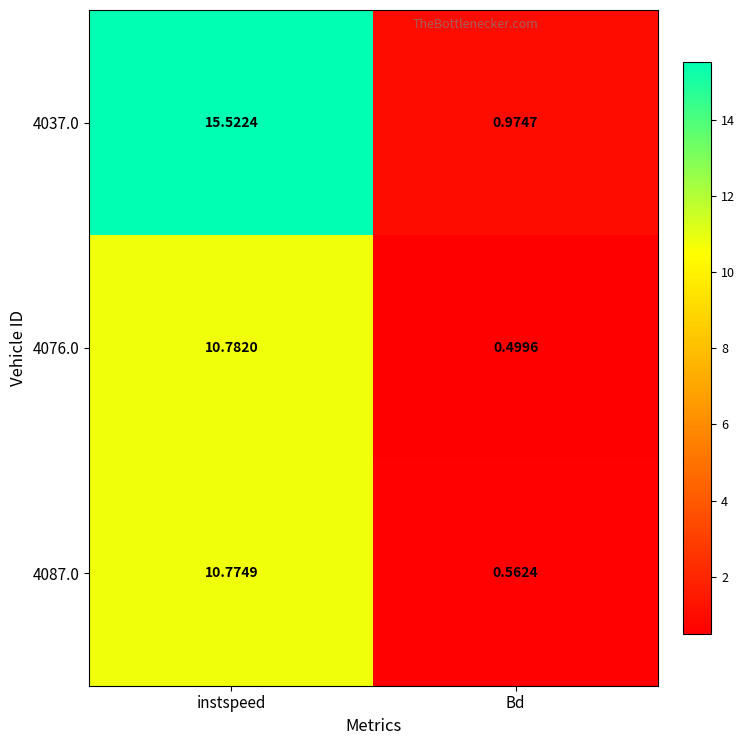

List the labels in order of 4037.0 value, smallest first.

Bd, instspeed